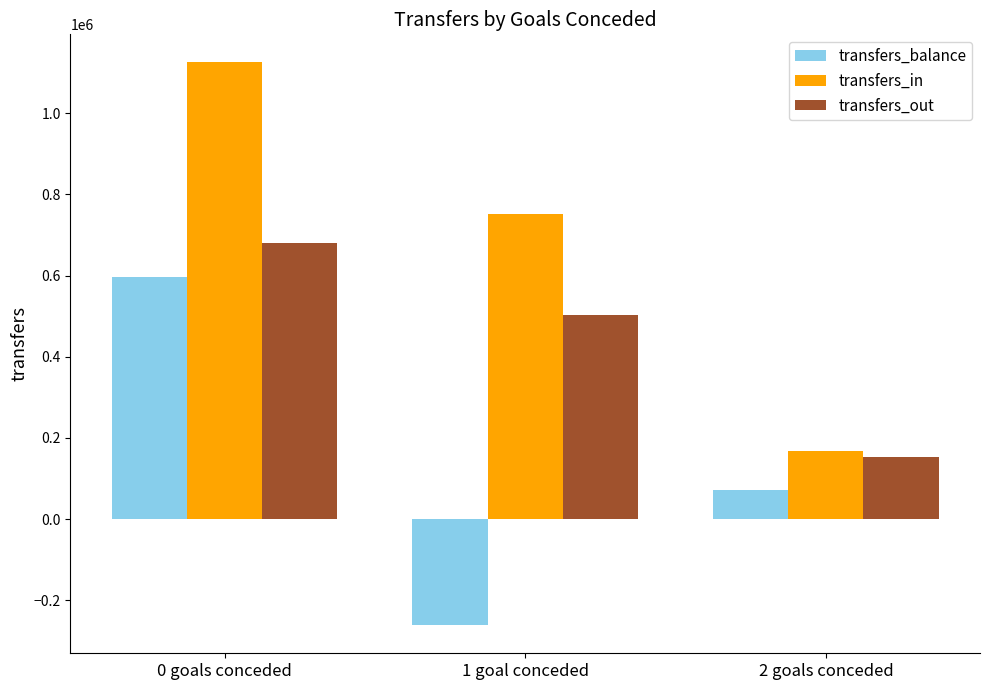

What position from the right is 2 goals conceded?

1